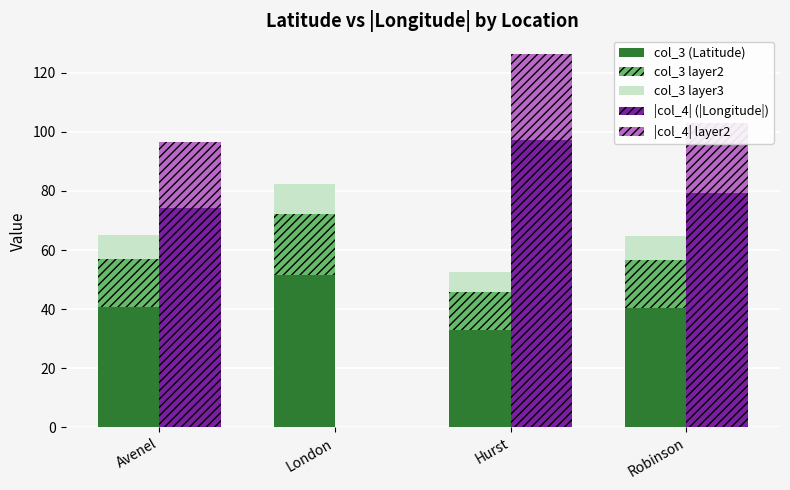

At which category is the sum across all series the highest?

Hurst